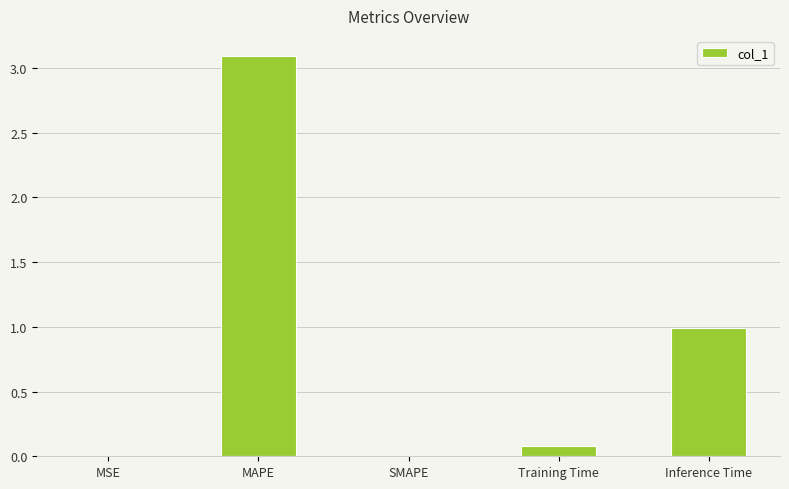

Which label corresponds to the largest value in the chart?

MAPE